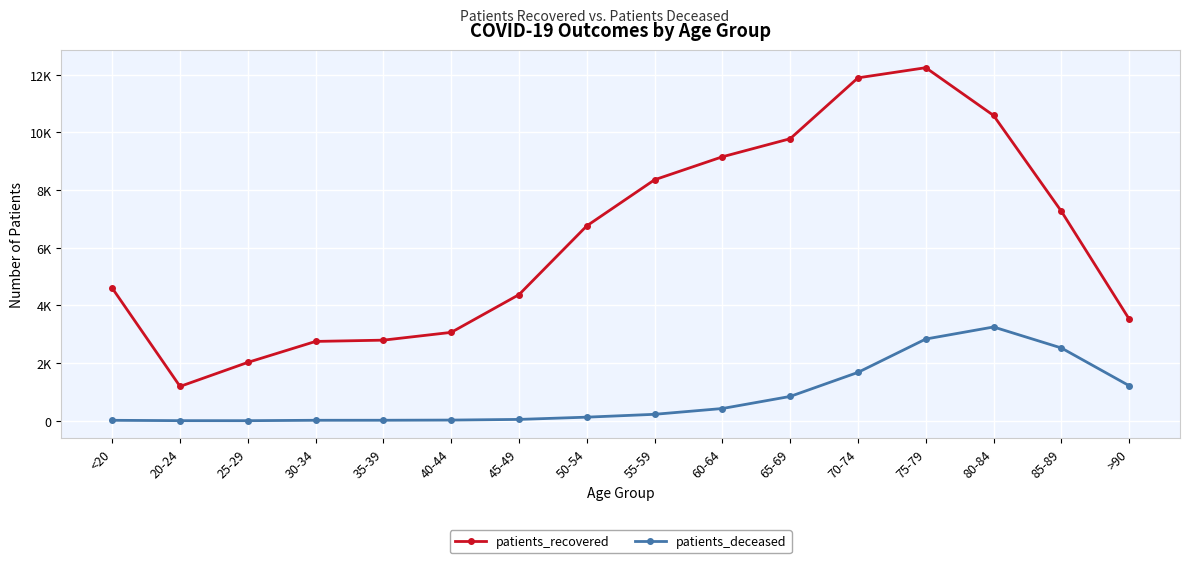

List the series in order of their peak value, highest first.

patients_recovered, patients_deceased